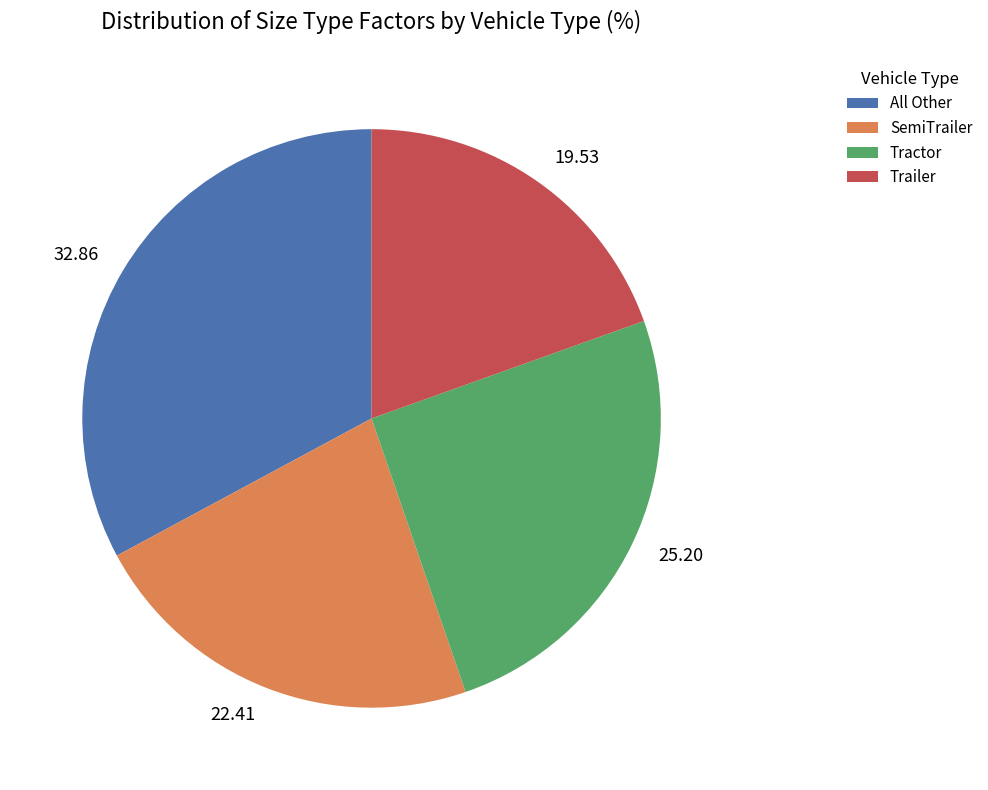

How many slices are in this pie chart?

4